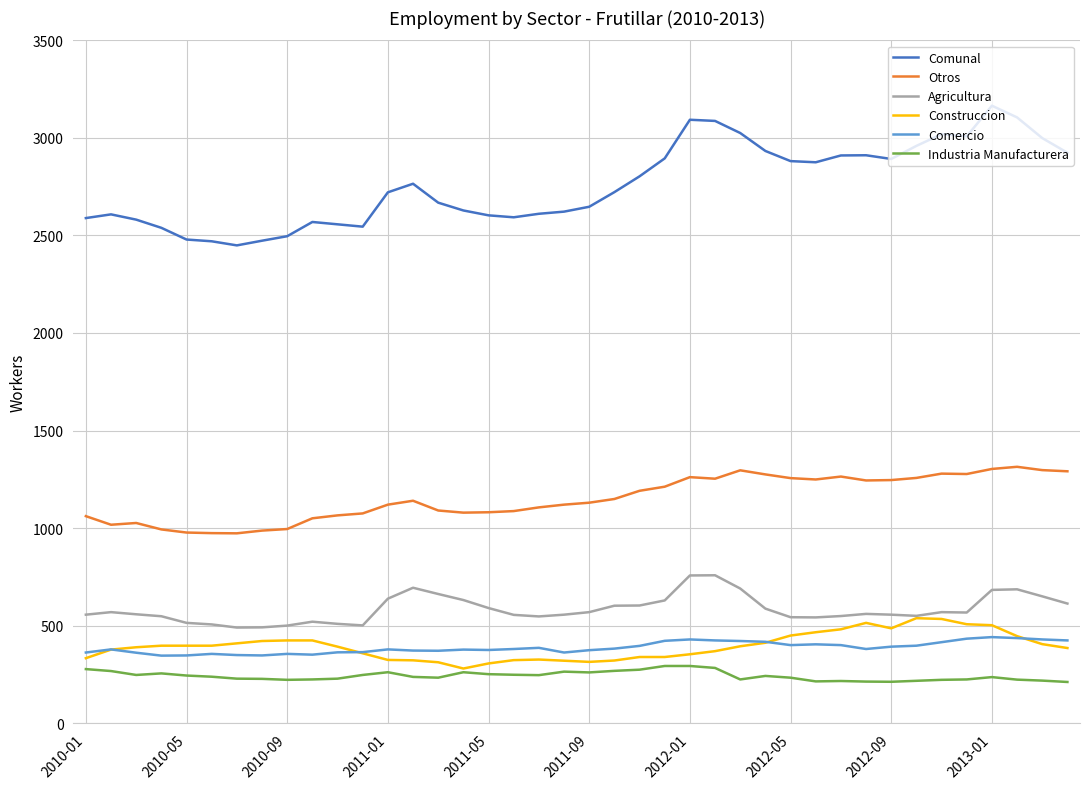

Count the number of categories in the chart.

40